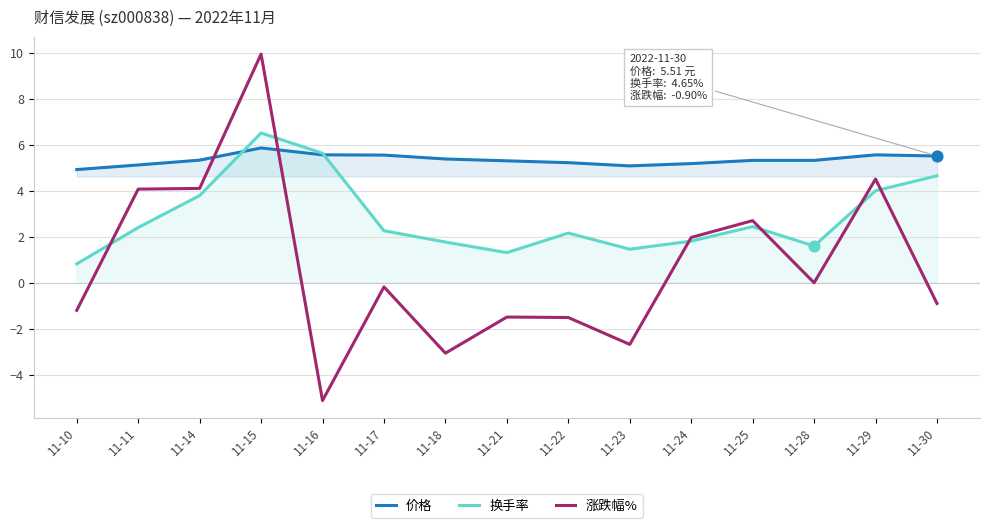

Which series has the largest total across all categories?

价格